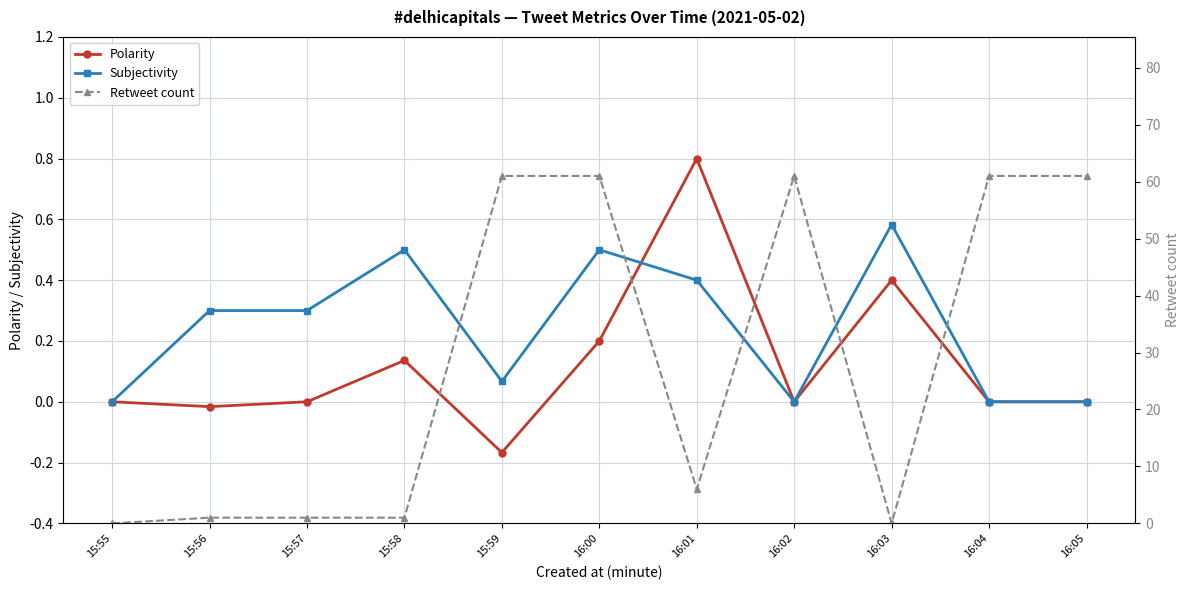

Reading right to left, list all the values displayed in this chart.

Polarity: 16:05=0.0	16:04=0.0	16:03=0.4	16:02=0.0	16:01=0.8	16:00=0.2	15:59=-0.2	15:58=0.1	15:57=0.0	15:56=-0.0	15:55=0.0
Subjectivity: 16:05=0.0	16:04=0.0	16:03=0.6	16:02=0.0	16:01=0.4	16:00=0.5	15:59=0.1	15:58=0.5	15:57=0.3	15:56=0.3	15:55=0.0
Retweet count: 16:05=61.0	16:04=61.0	16:03=0.0	16:02=61.0	16:01=6.0	16:00=61.0	15:59=61.0	15:58=1.0	15:57=1.0	15:56=1.0	15:55=0.0